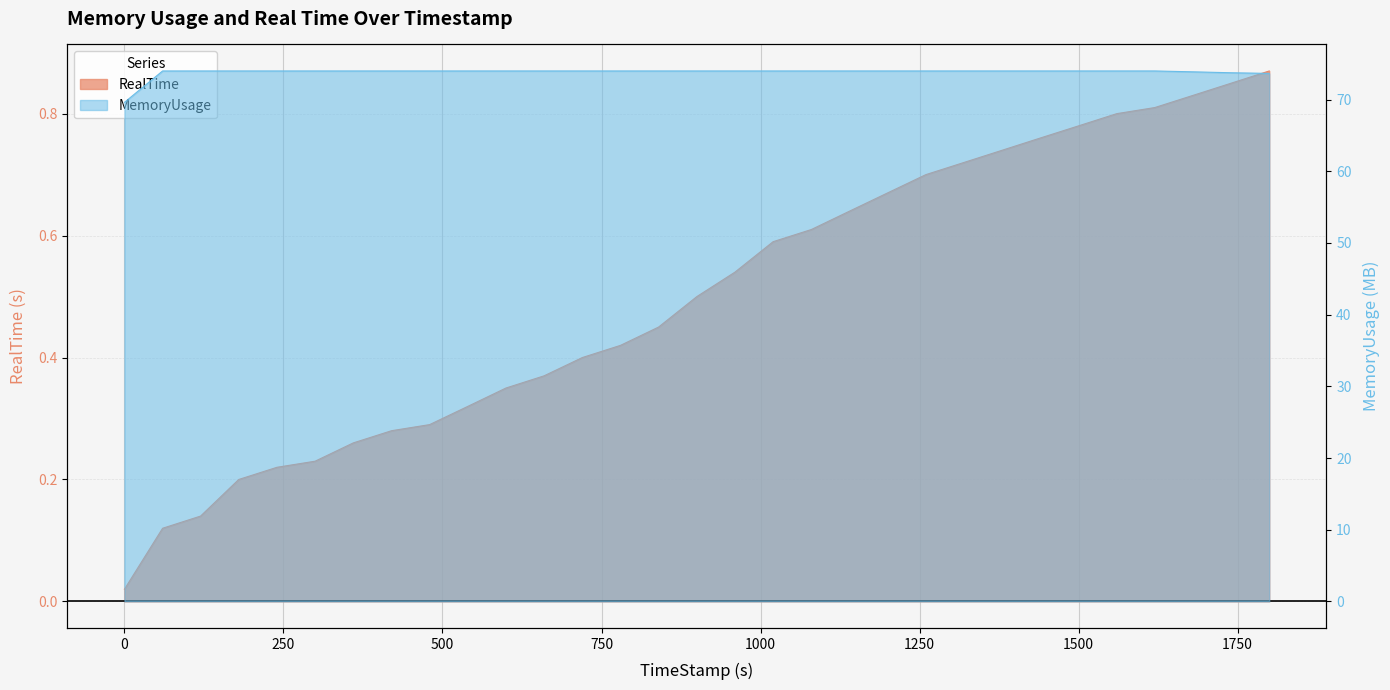

The value of RealTime at 119.69 is 0.1. True or false?

True